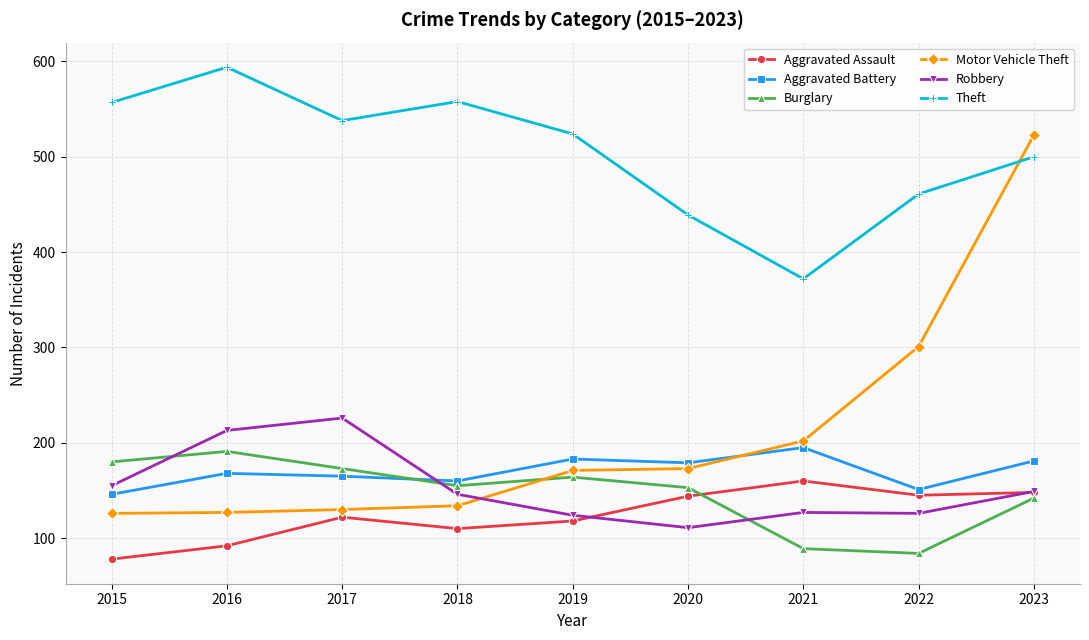

Between 2016 and 2023, which series saw the biggest shift?

Motor Vehicle Theft